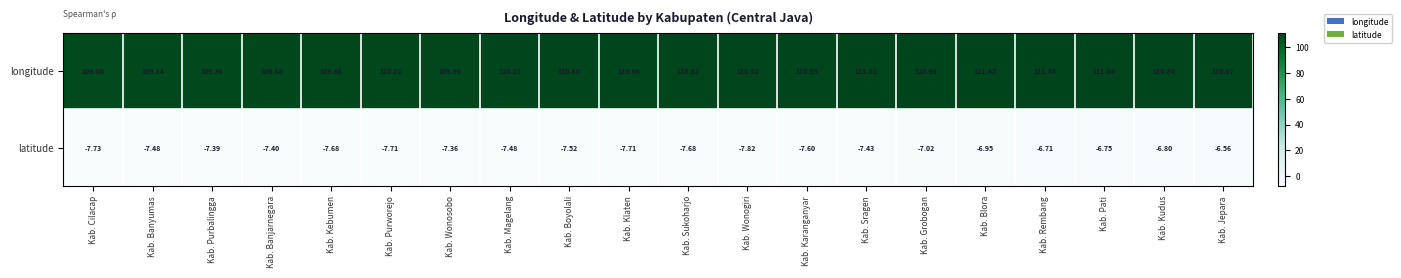

Between Kab. Karanganyar and Kab. Kudus, which series saw the biggest shift?

latitude